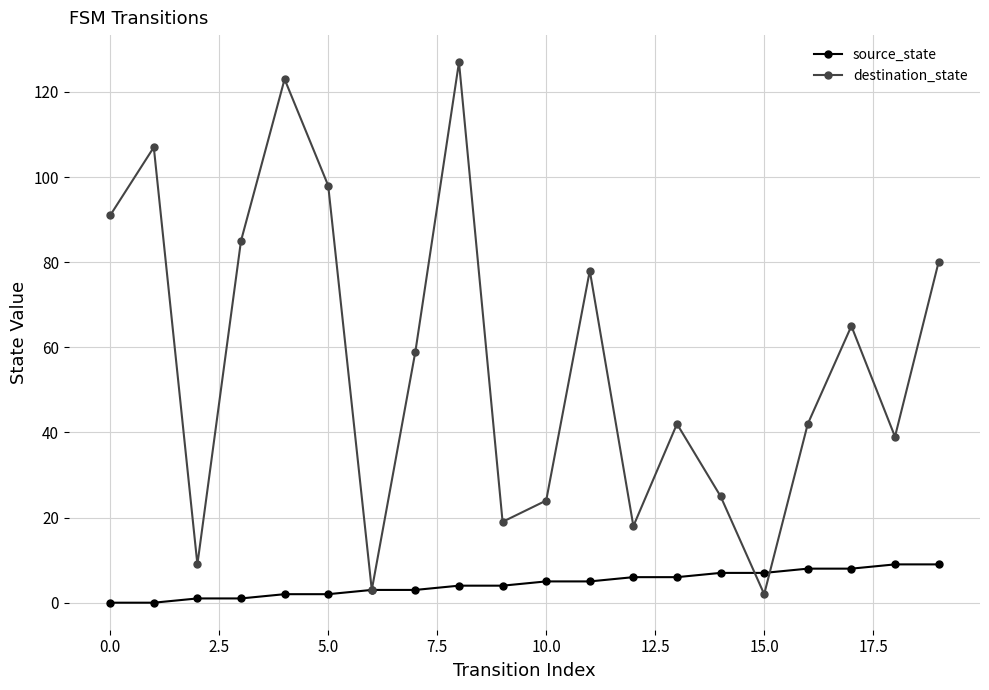

List the series in order of their peak value, highest first.

destination_state, source_state